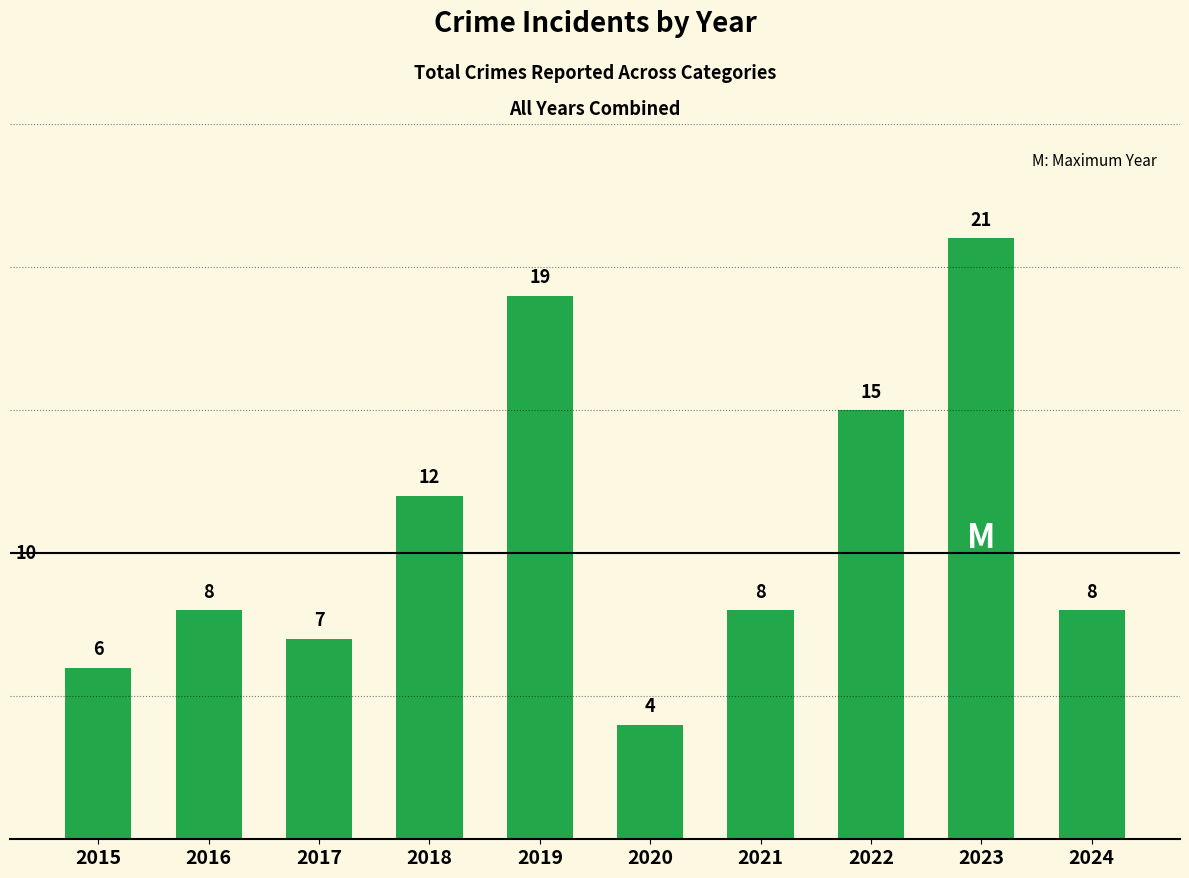

What is the maximum value shown in the chart?

21